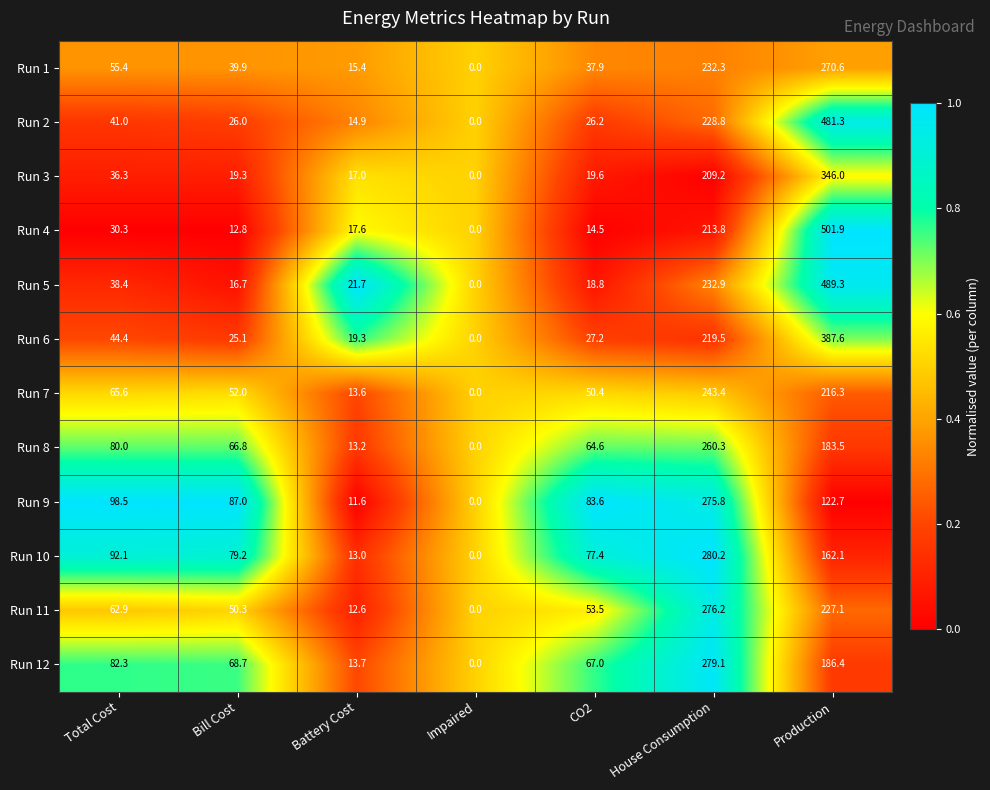

Which series has the largest total across all categories?

Run 2